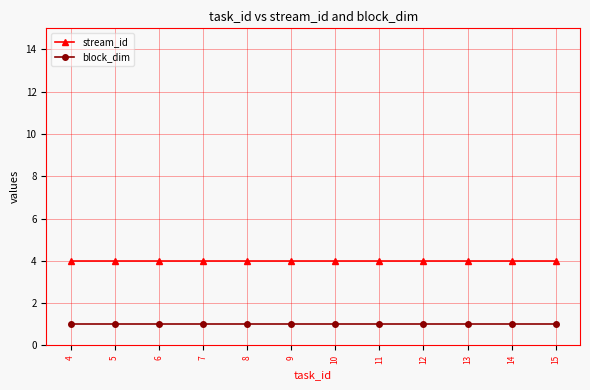

At 5, list the series in order from smallest to largest.

block_dim, stream_id